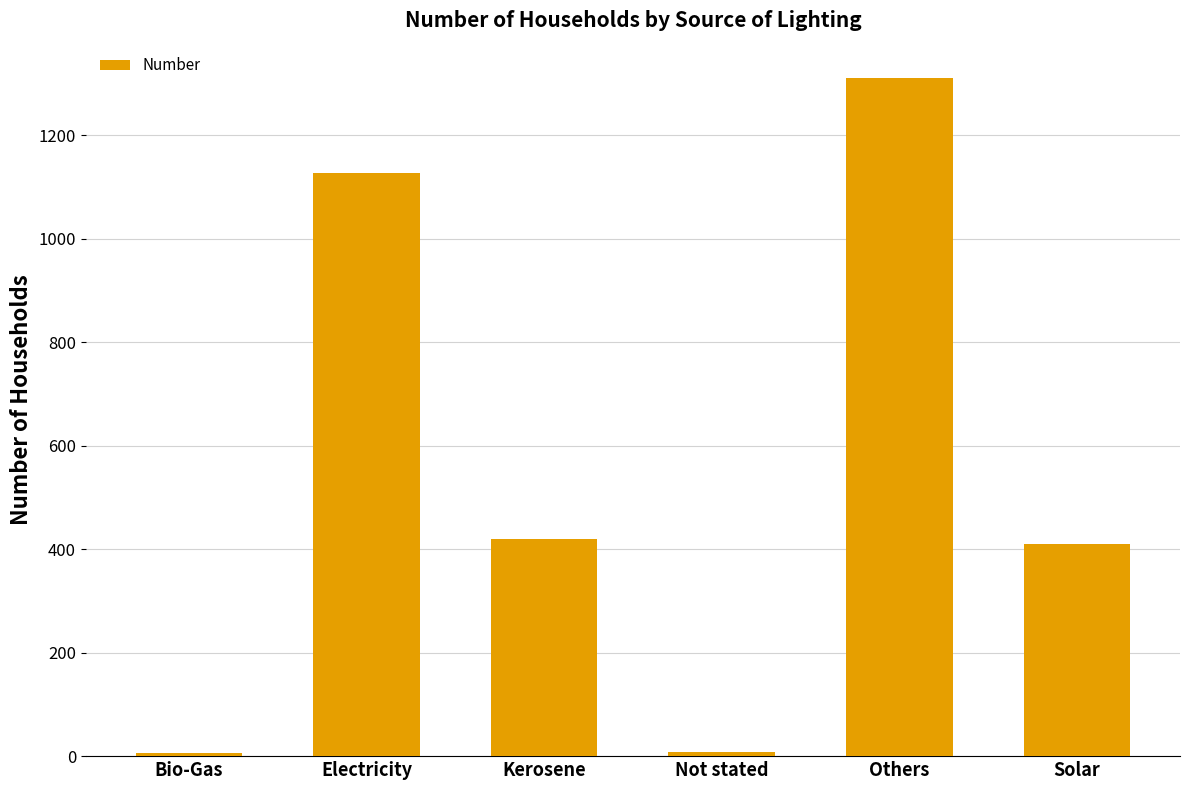

Between Bio-Gas and Others, which is larger?

Others